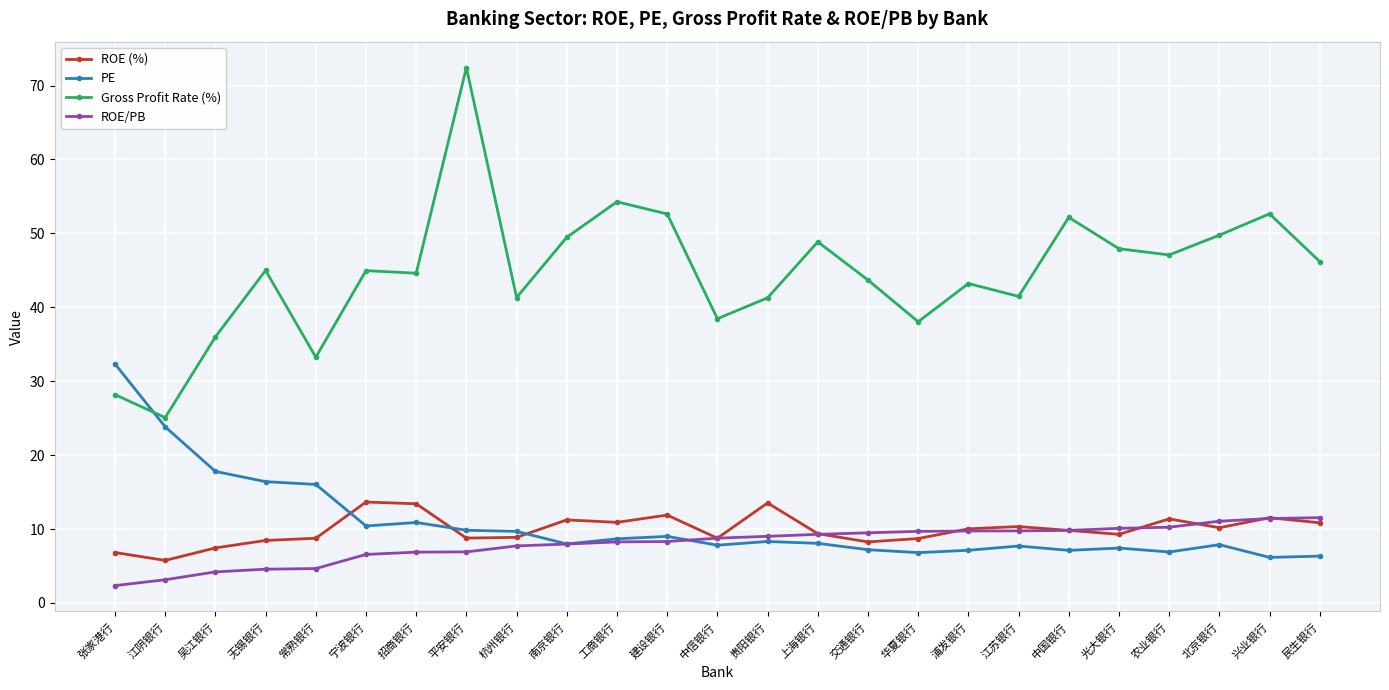

The value of Gross Profit Rate (%) at 吴江银行 is 56.3. True or false?

False